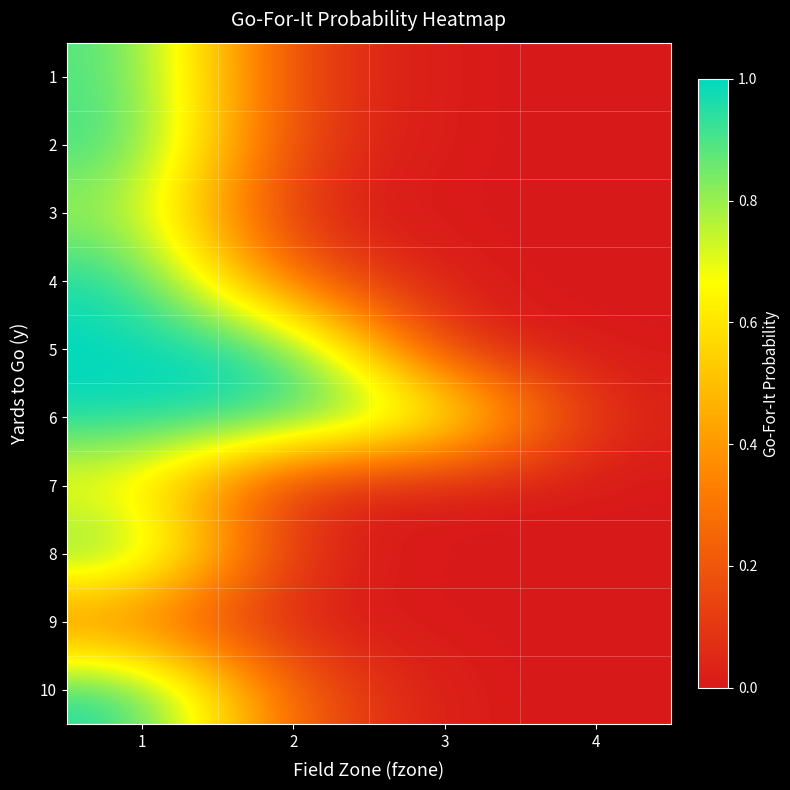

What is the spread (max minus min) of values at 3?

0.8